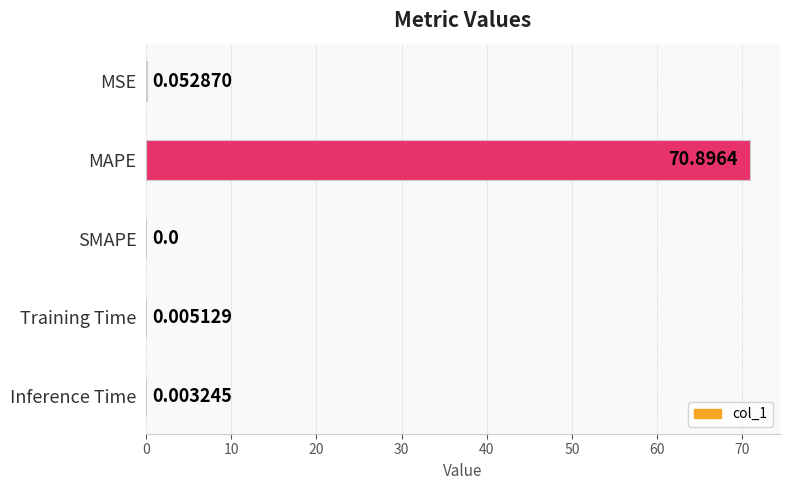

How many data points does each series have?

5